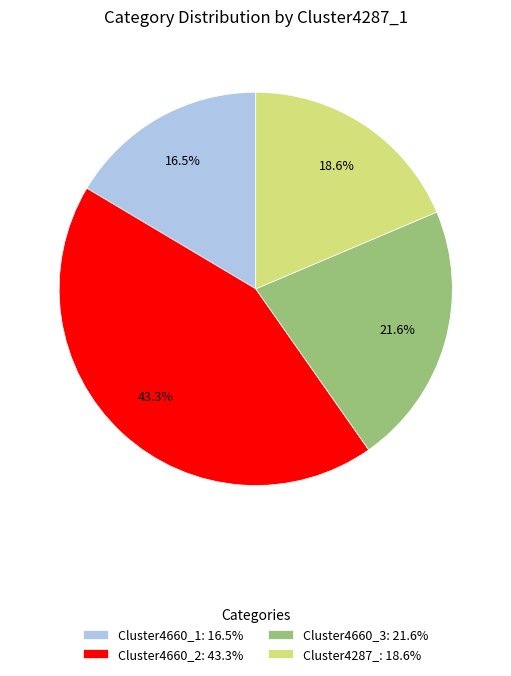

Which category has the smallest portion of the pie?

Cluster4660_1: 16.5%